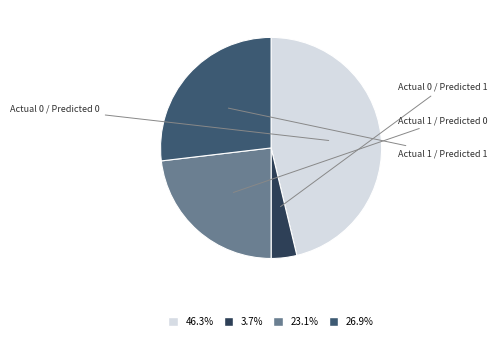

Do 46.3% and 26.9% together represent more than half of the pie?

Yes